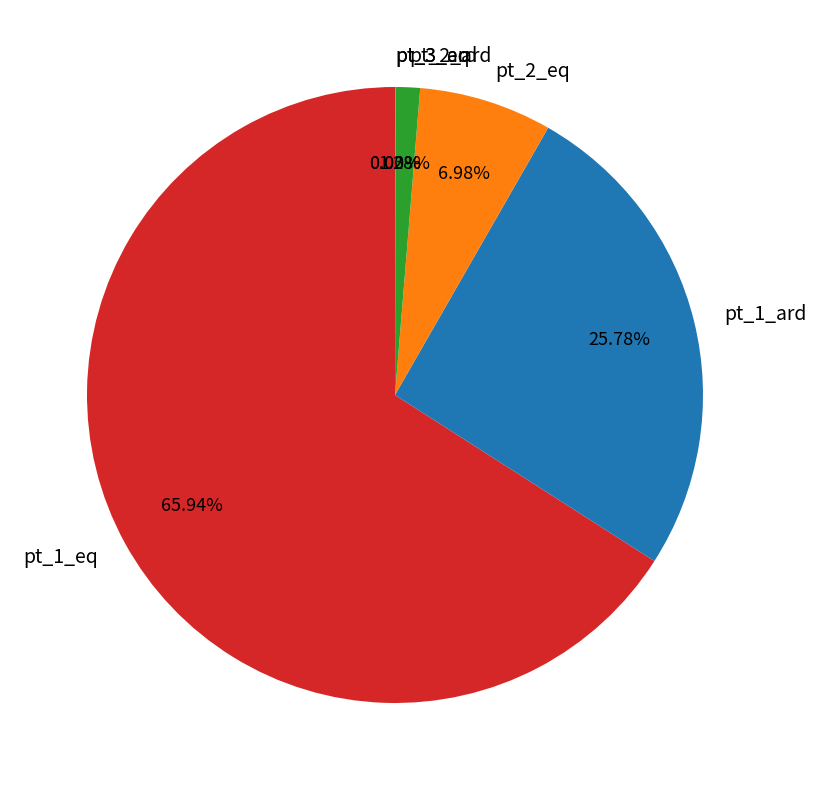

Which has a higher value, pt_1_ard or pt_1_eq?

pt_1_eq